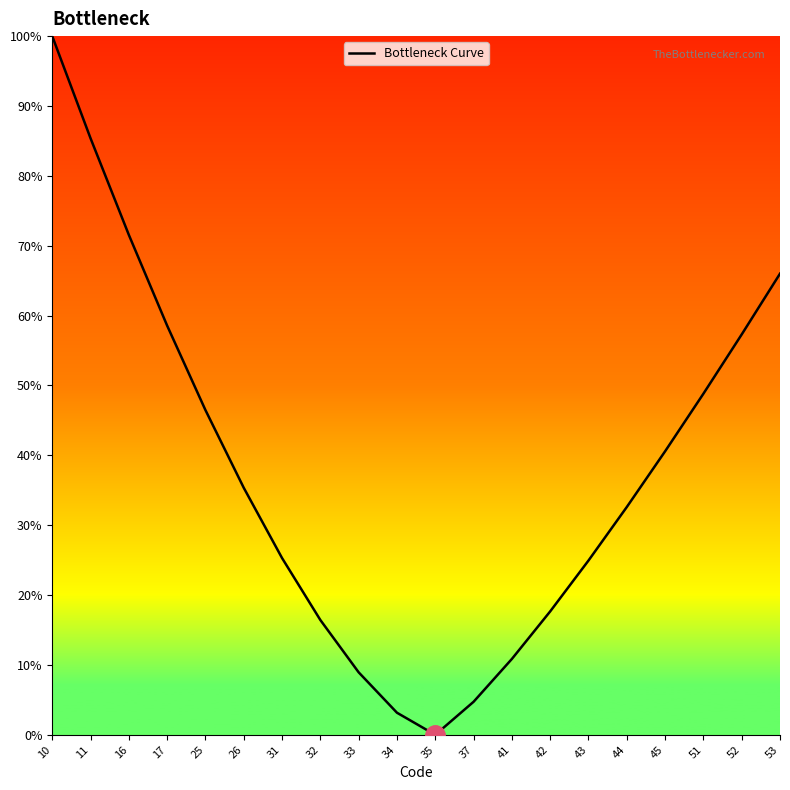

What is the change in value from 35 to 45?

+40.6